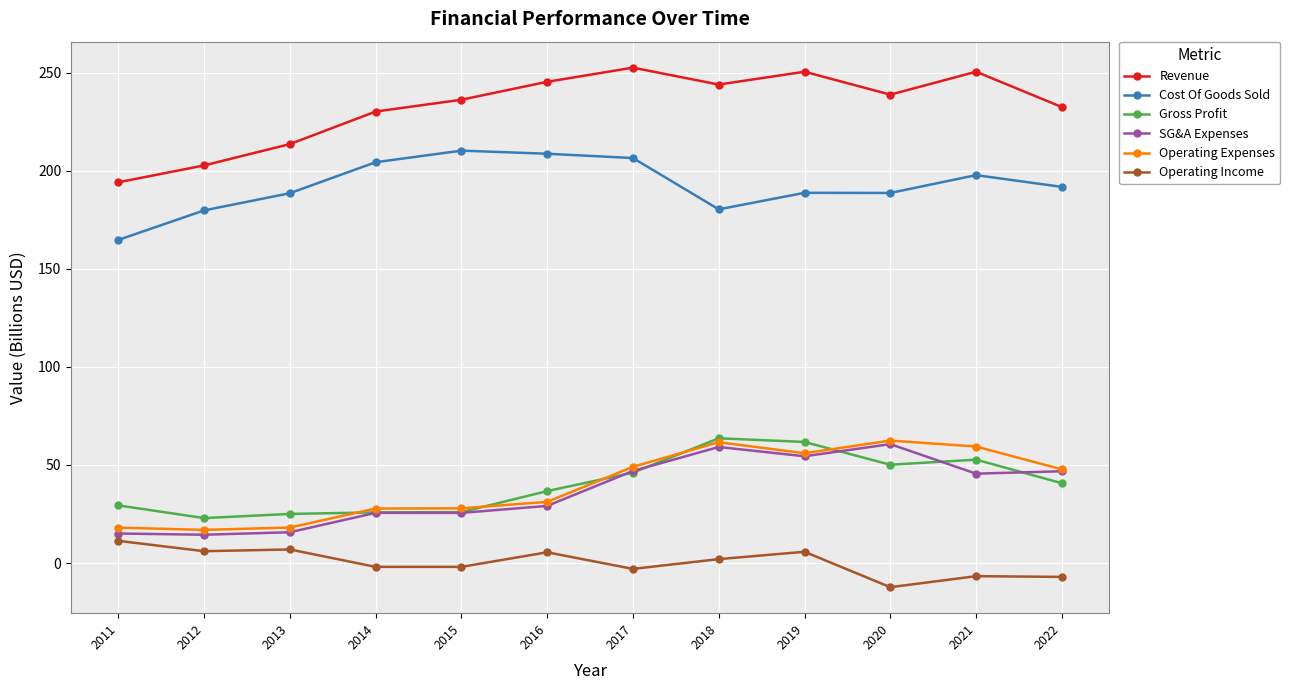

True or false: Gross Profit and Revenue cross at least once.

False